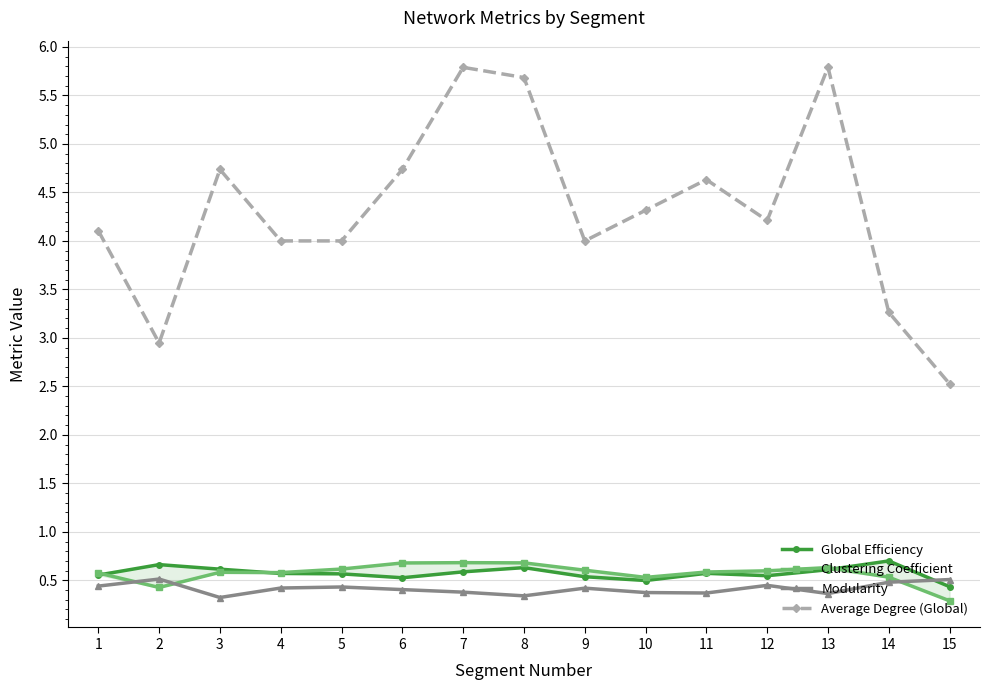

At which label is Global Efficiency closest to 0?

15